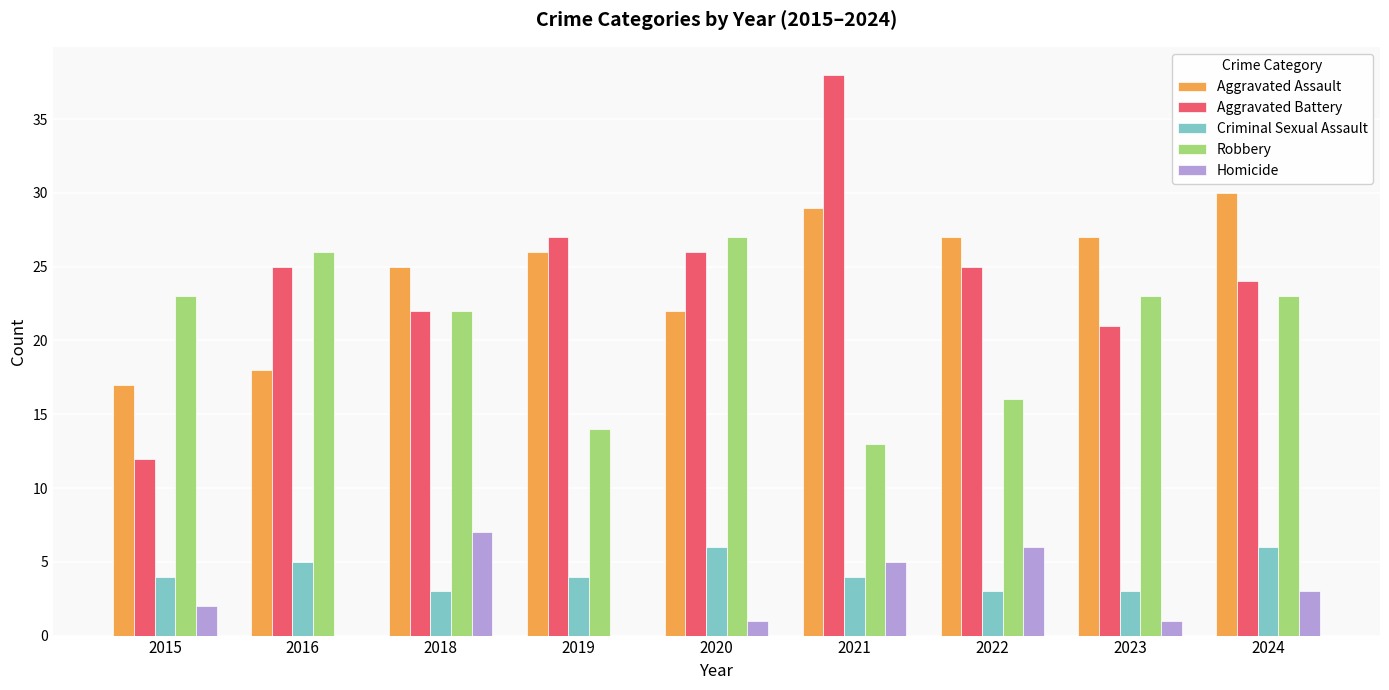

Is the value of Robbery at 2016 greater than the value of Homicide at 2022?

Yes